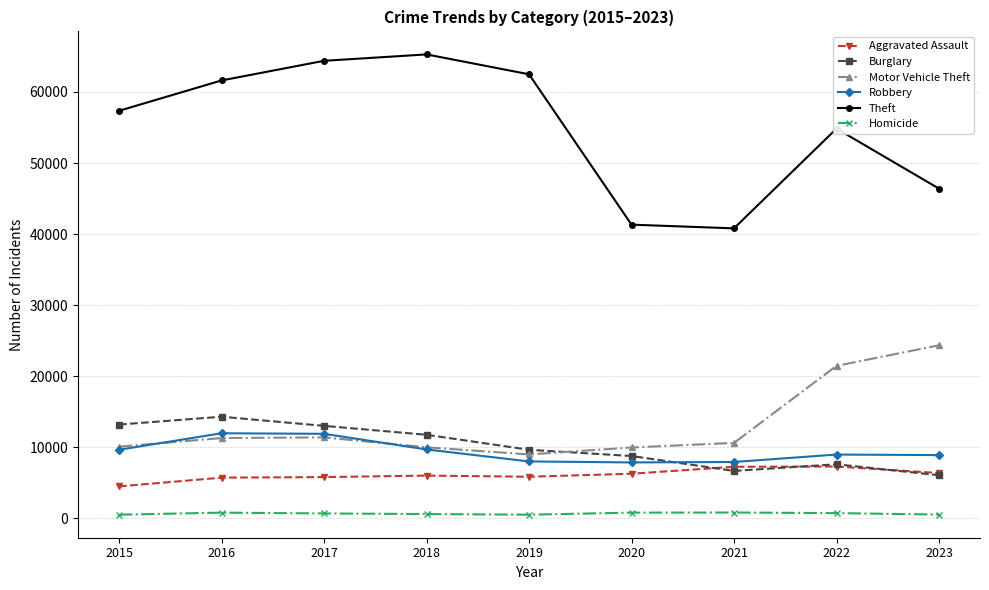

The value of Aggravated Assault at 2022 is 11300. True or false?

False